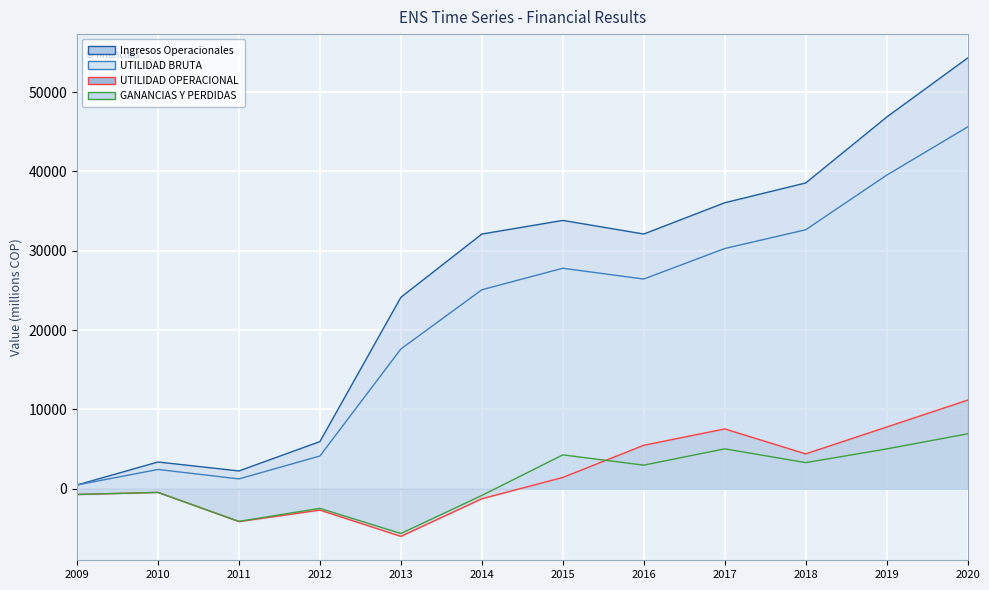

What is the difference between the maximum and minimum values in the UTILIDAD OPERACIONAL series?

17175.6